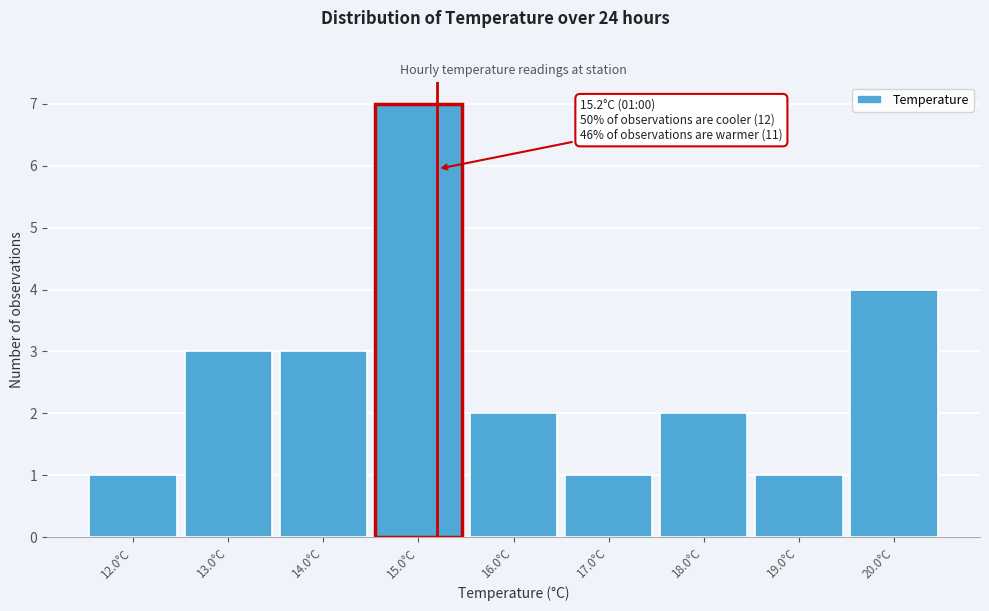

Which range on the x-axis has the tallest bar?

14.5 to 15.5